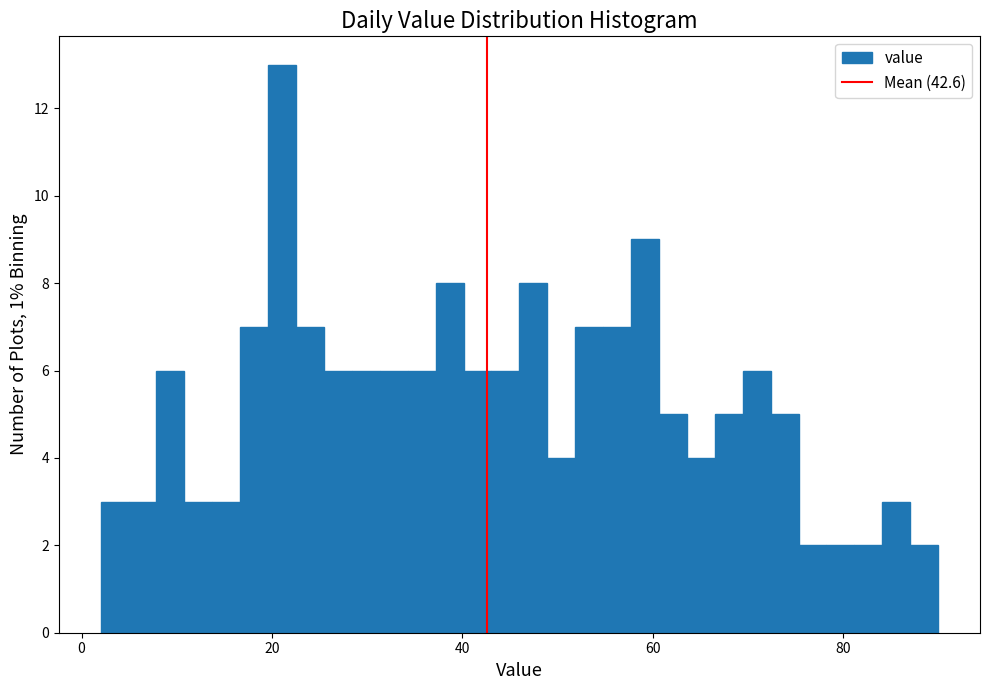

Read against the x-axis, roughly where is the centre of the tallest bar?

22